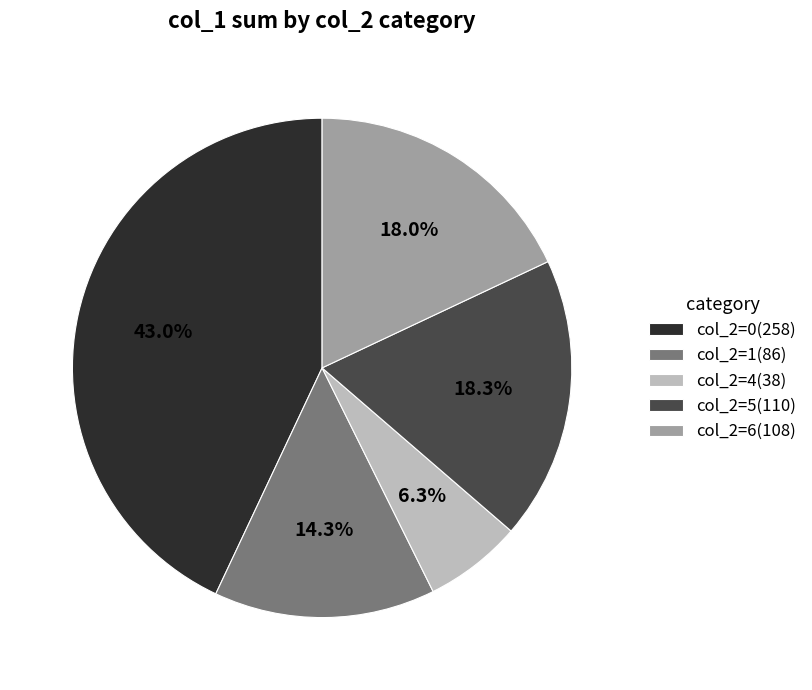

What percentage is NOT represented by col_2=0(258)?

57.0%